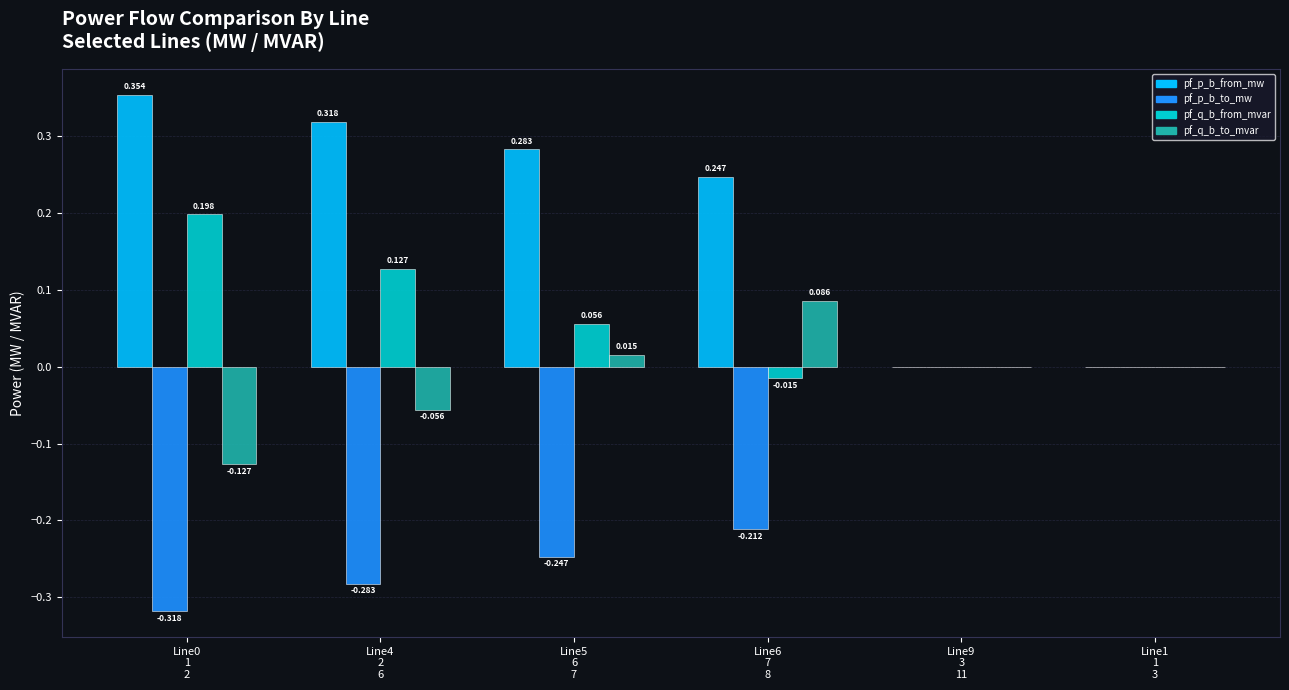

Which series has the largest total across all categories?

pf_p_b_from_mw